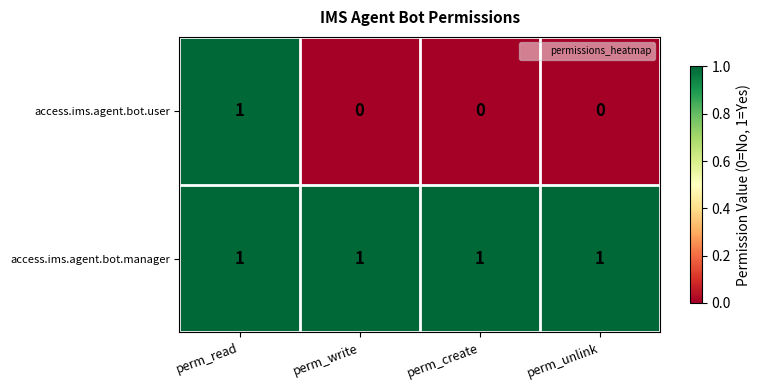

At how many categories does at least one series exceed 0?

4